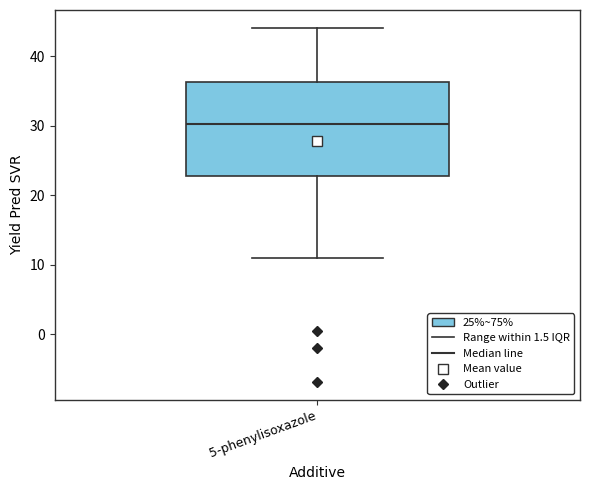

Transcribe this box plot: give where the median line is, the range the box spans, and where the two whiskers end, as read against the y-axis. The values are not printed on the chart, so give them approximately, as read against the axis.

median 30, box 23 to 36, whiskers 11 to 44